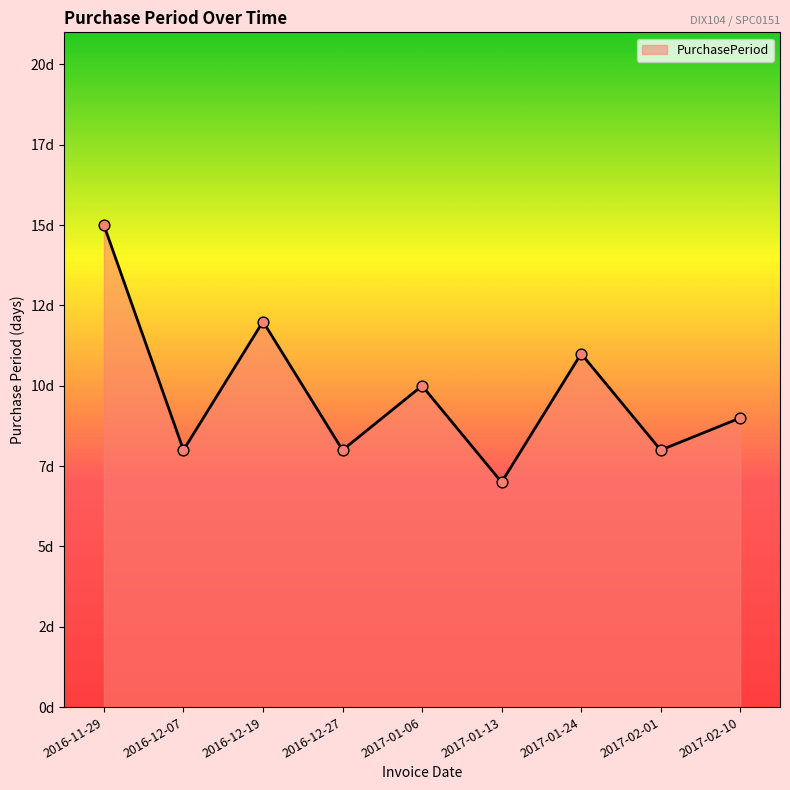

Between 2016-12-07 and 2017-02-10, which is larger?

2017-02-10